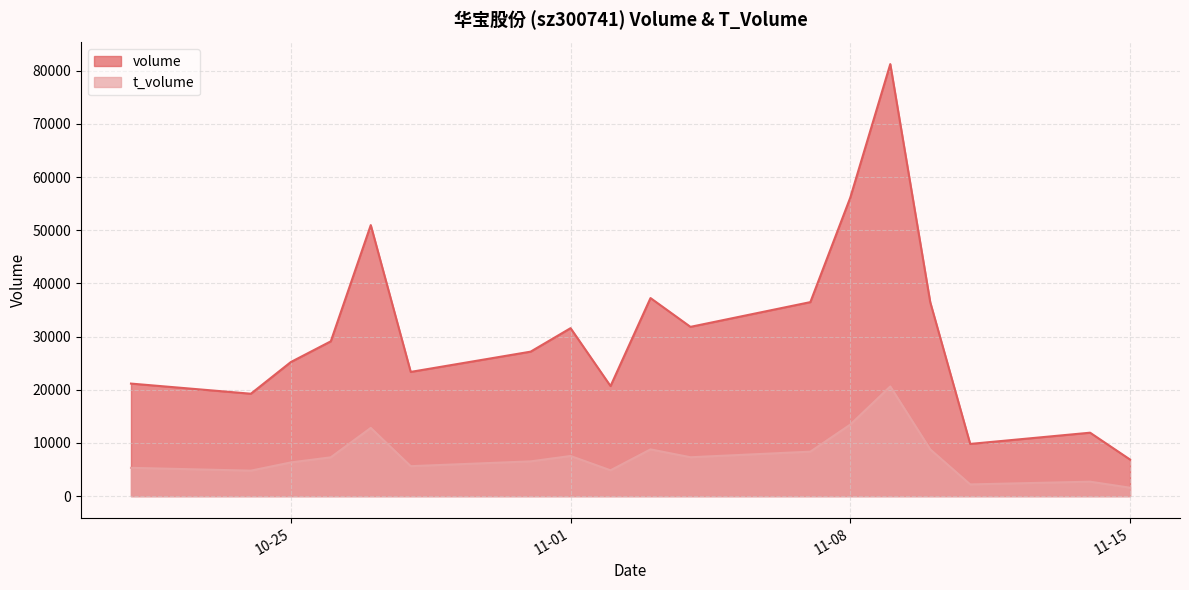

Does the chart display data point markers on the line(s)?

No